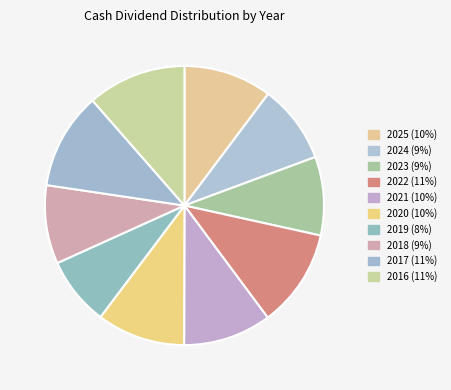

Which slice is the smallest?

2019